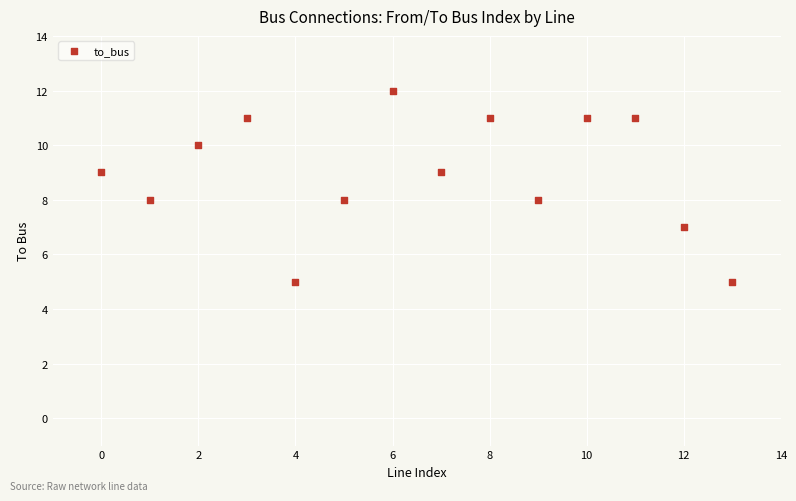

What is the range of Y values (max minus min)?

7